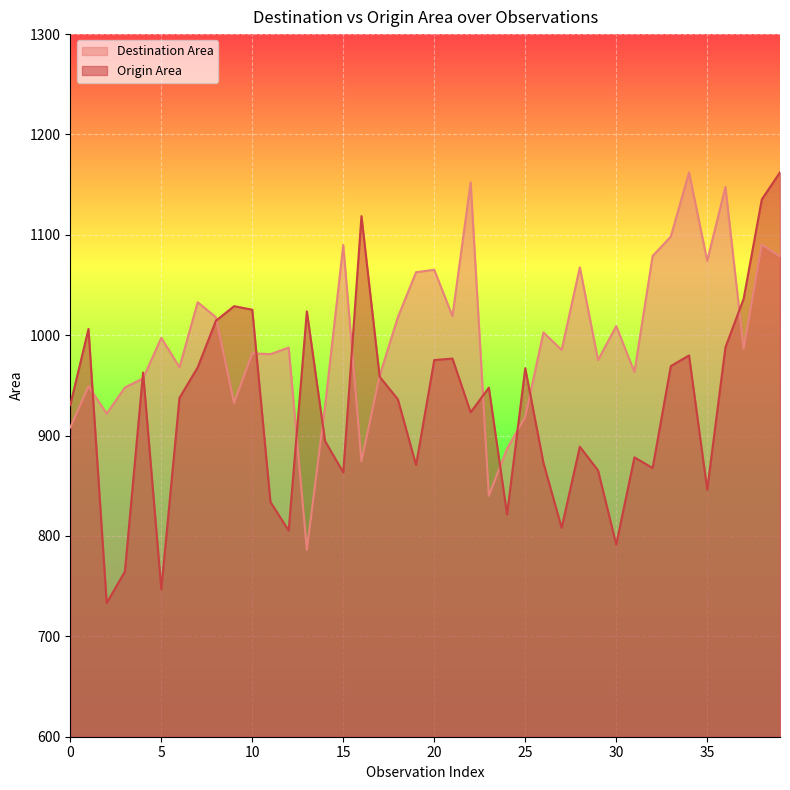

What are all the series names shown in the legend?

Destination Area, Origin Area